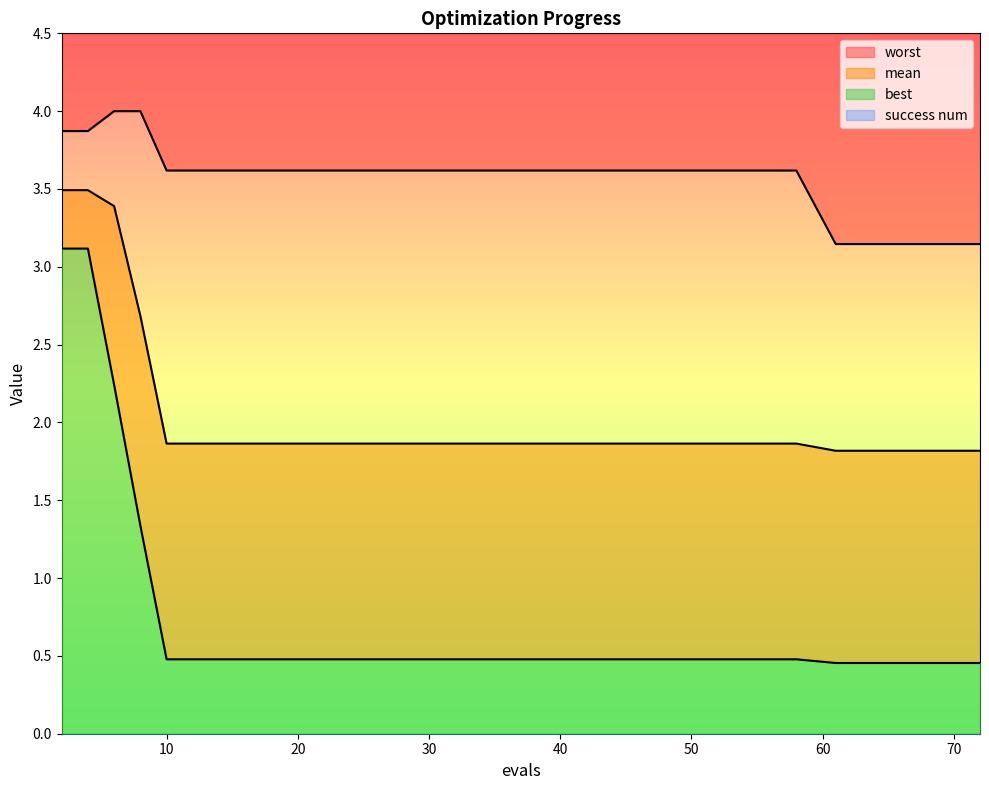

How many series are shown in this chart?

3